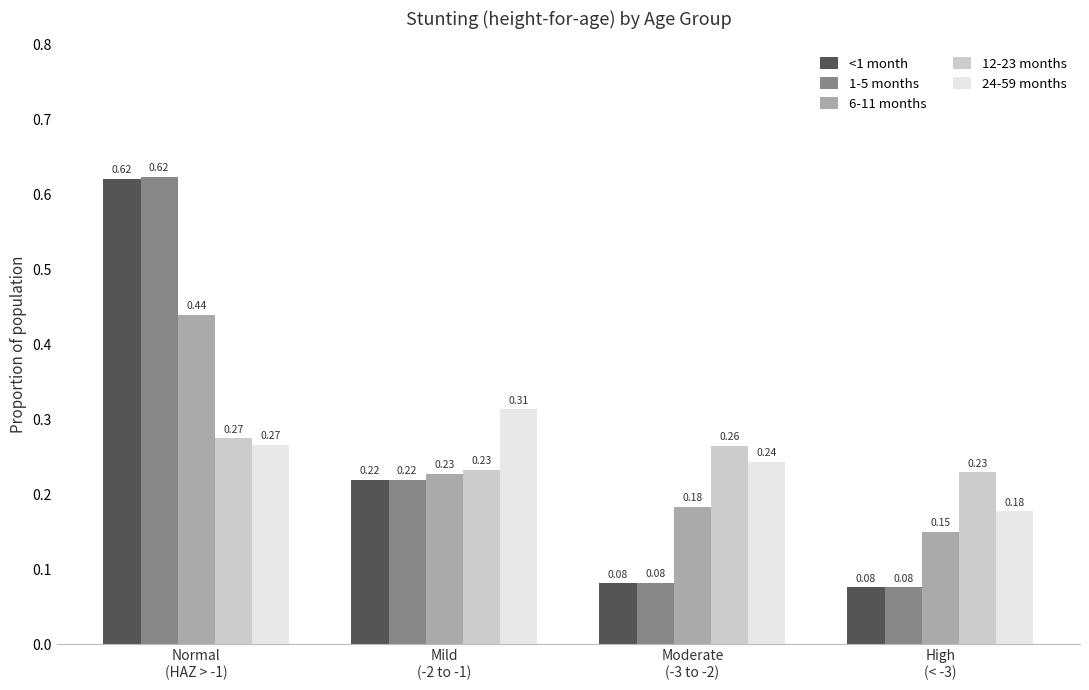

Does the chart contain any negative values?

No